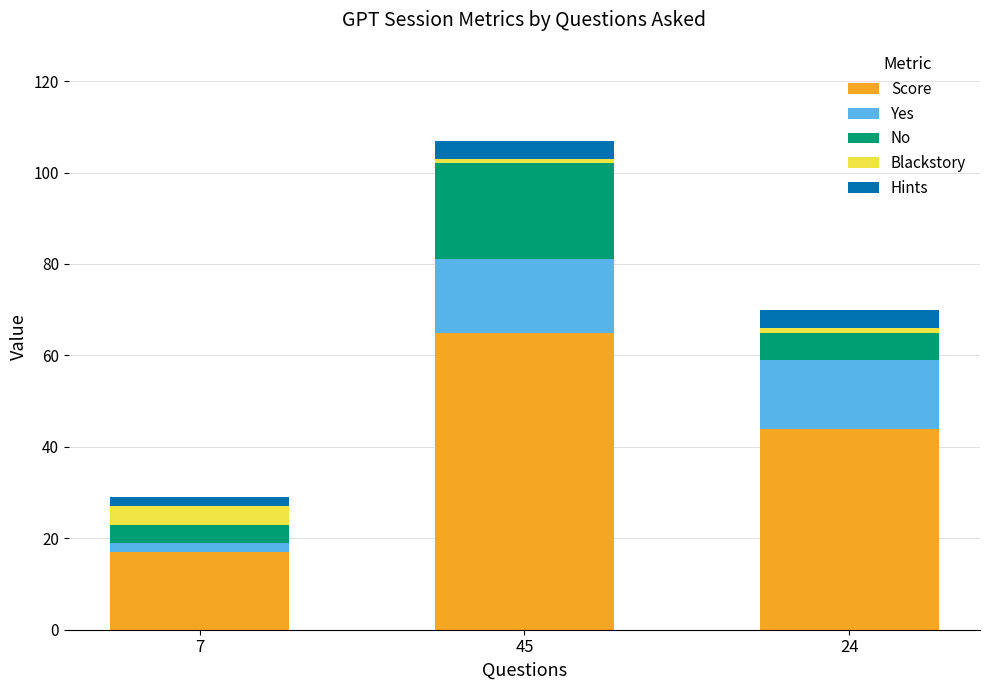

The value of Score at 45 is 44. True or false?

False